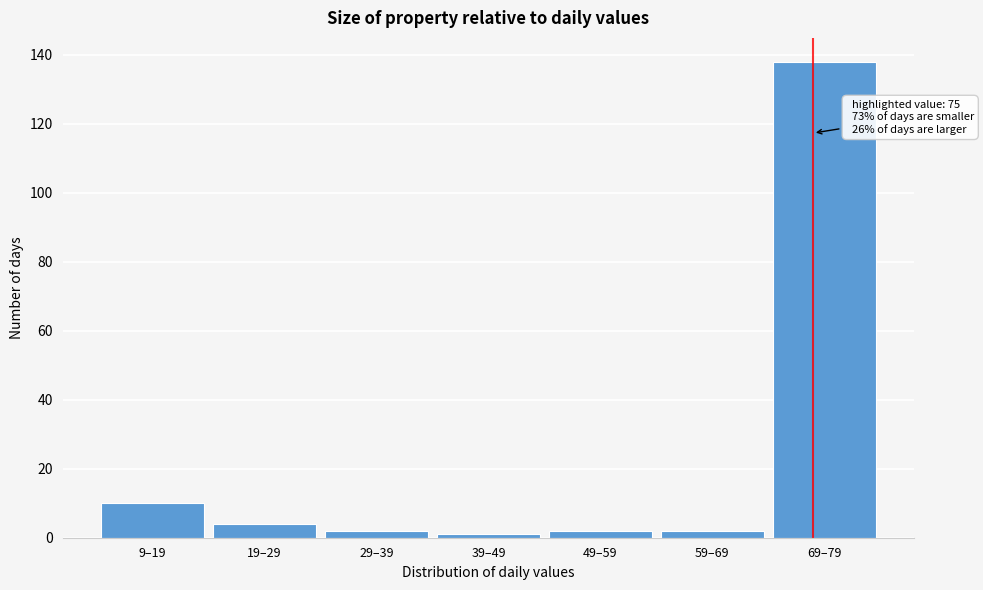

Reading left to right, list all the values displayed in this chart.

9–19=10	19–29=4	29–39=2	39–49=1	49–59=2	59–69=2	69–79=138